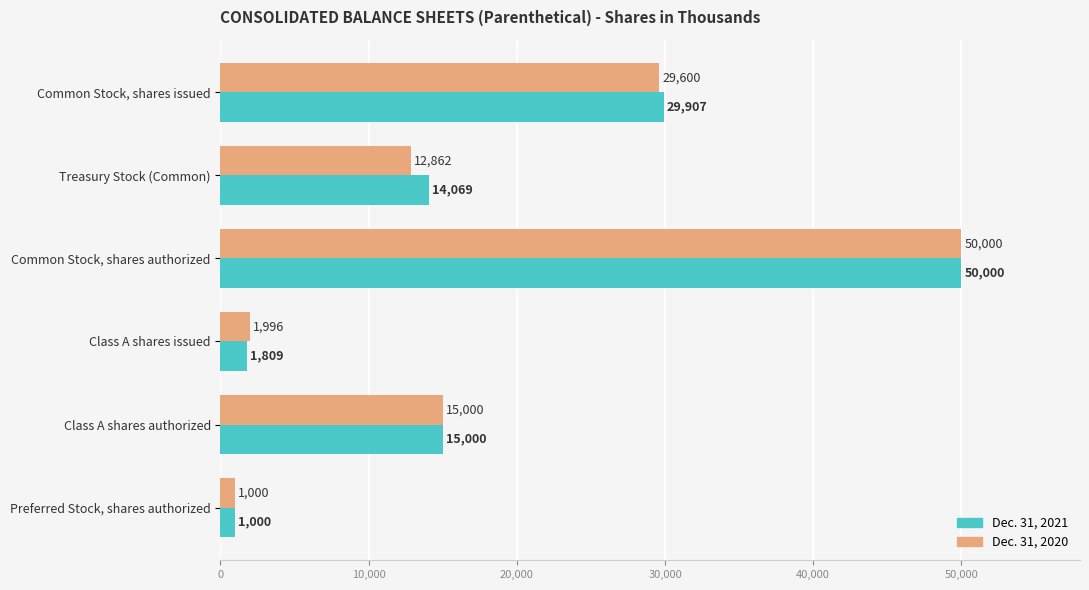

List the series in order of their overall mean, highest first.

Dec. 31, 2021, Dec. 31, 2020